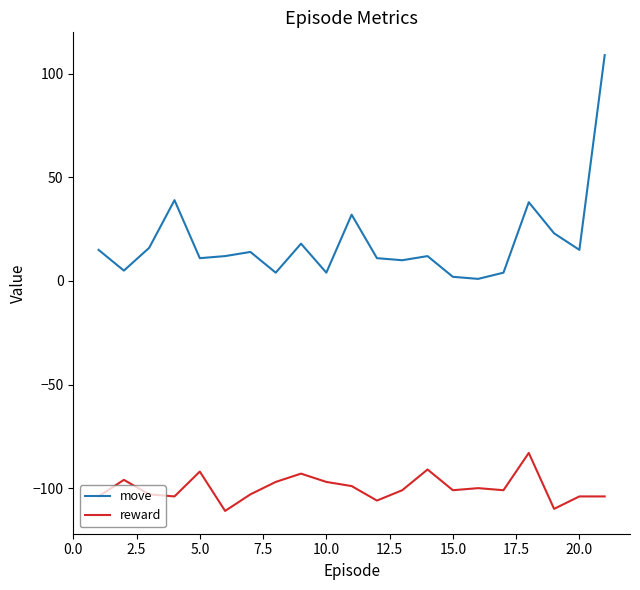

What is the maximum value for reward?

-83